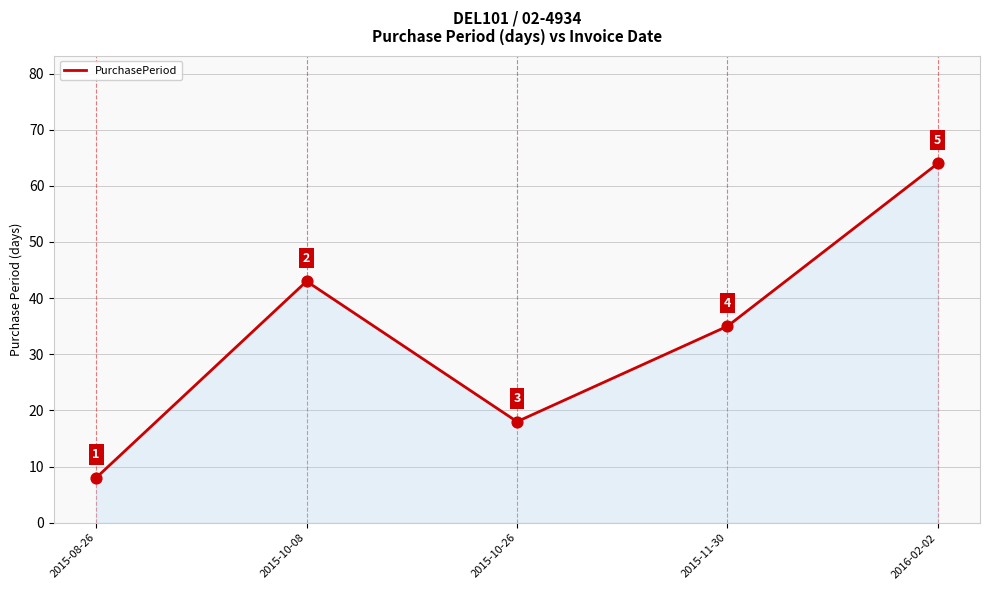

What is the change in value from 2015-08-26 to 2016-02-02?

+56